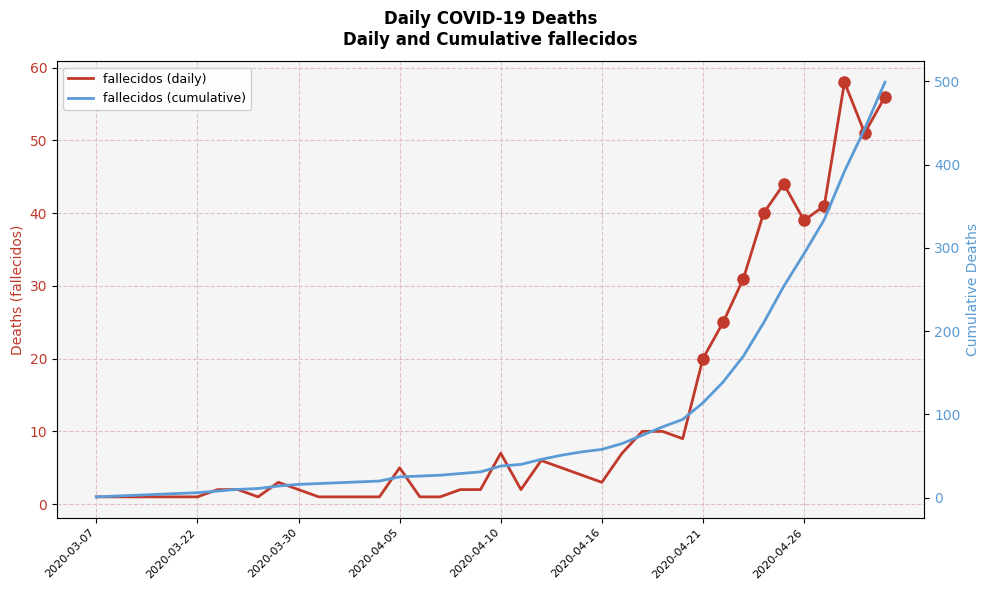

Which category has the lowest value in the fallecidos (daily) series?

2020-03-07